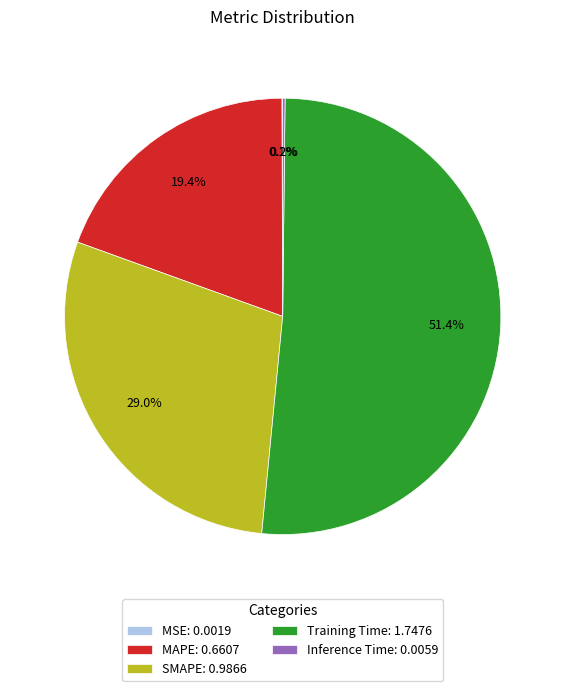

What is the total percentage of MAPE: 0.6607 and SMAPE: 0.9866?

48.4%